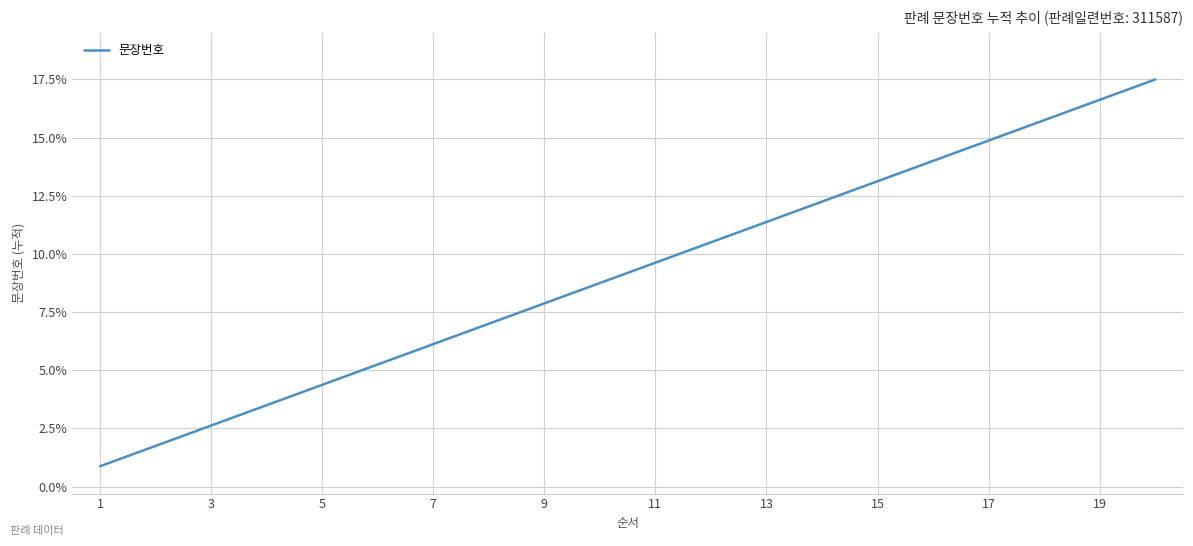

True or false: there are more than 1 points higher than both neighbors.

False